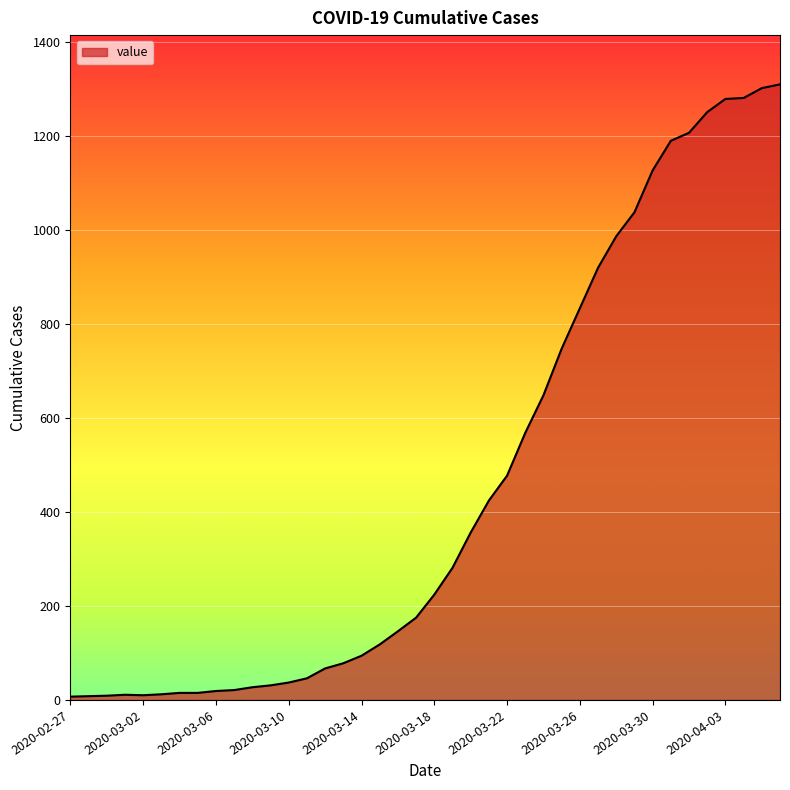

What is the greatest value displayed?

1309